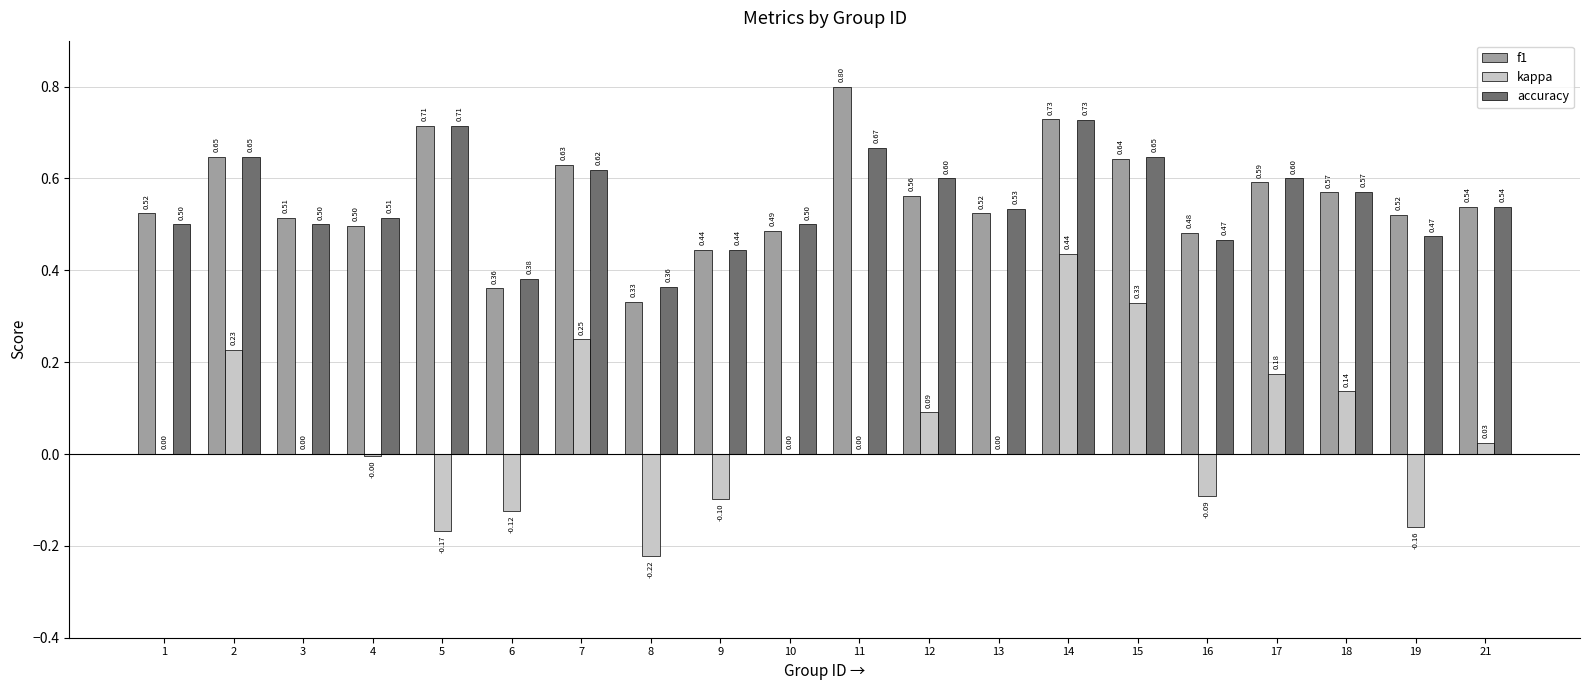

True or false: f1 has a value of 0.2 at 17.

False